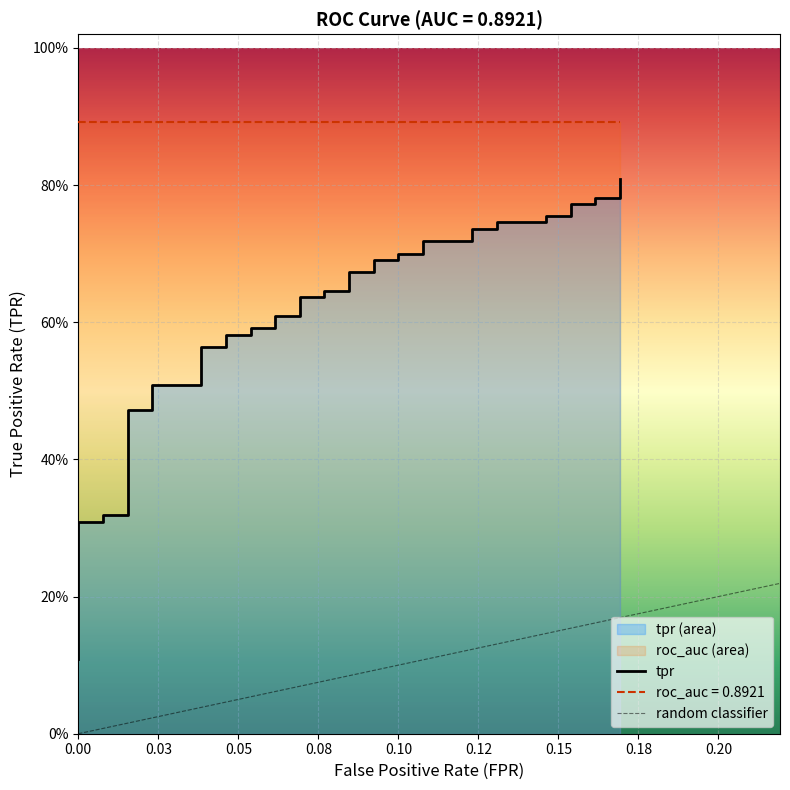

How many values are between 0 and 1?

40